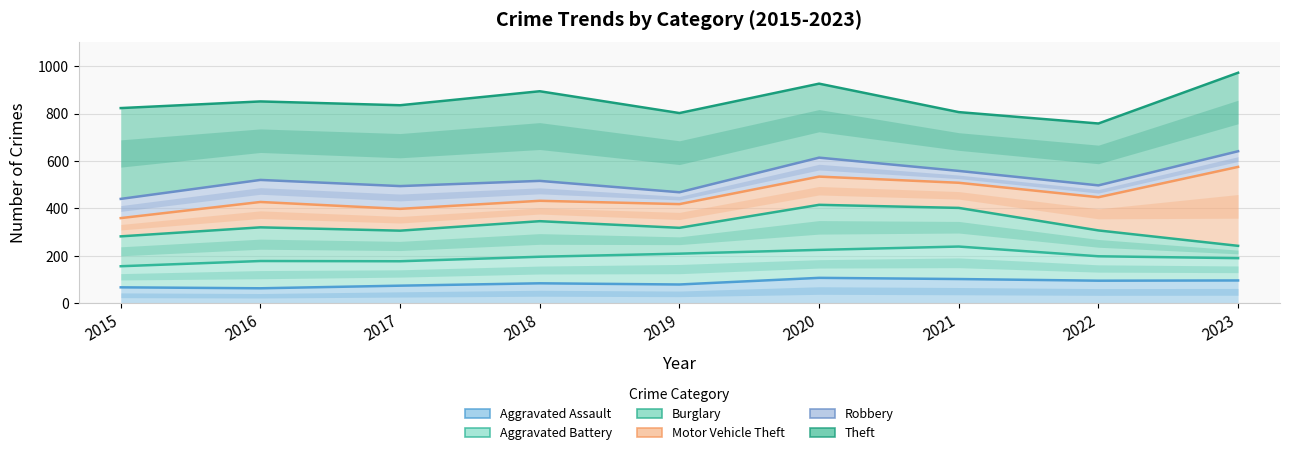

Count the number of data series in this chart.

6